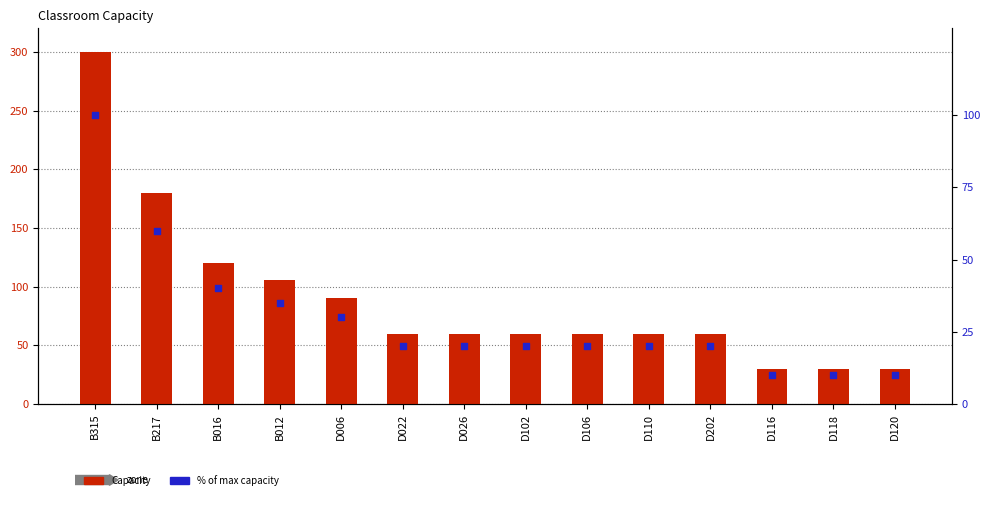

Which series contains the lowest Y value?

% of max capacity